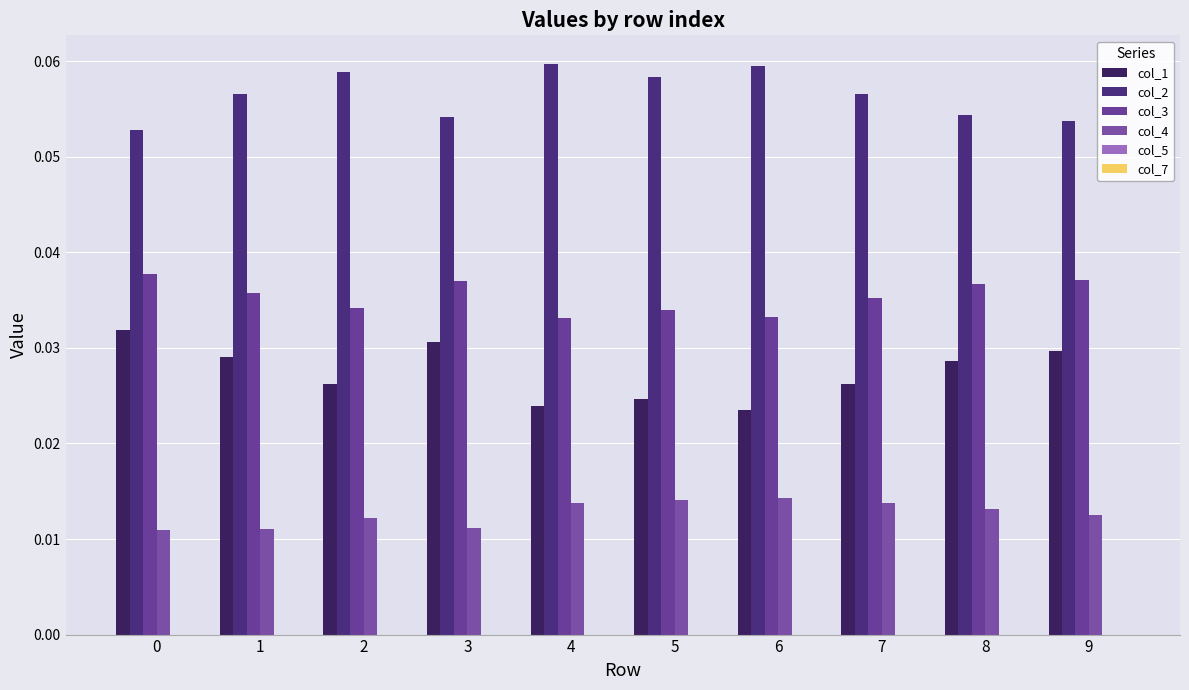

Which series has the largest range (max minus min)?

col_1